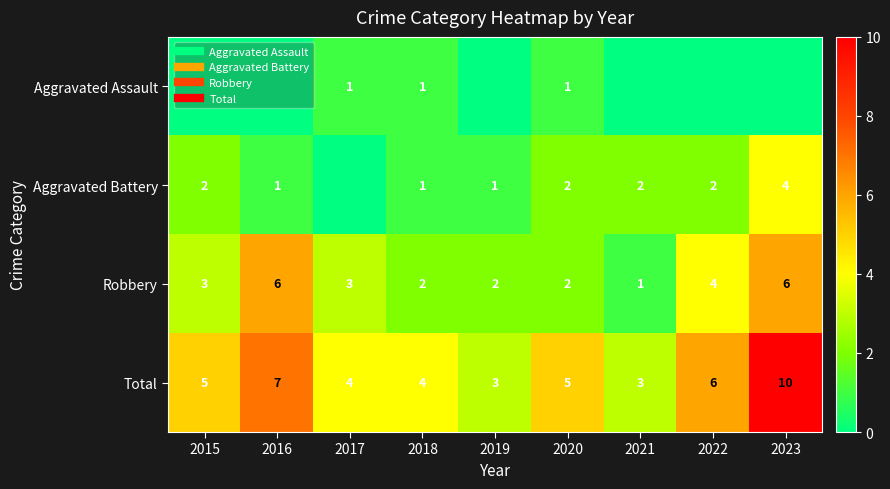

What is the lowest value of the Total series?

3